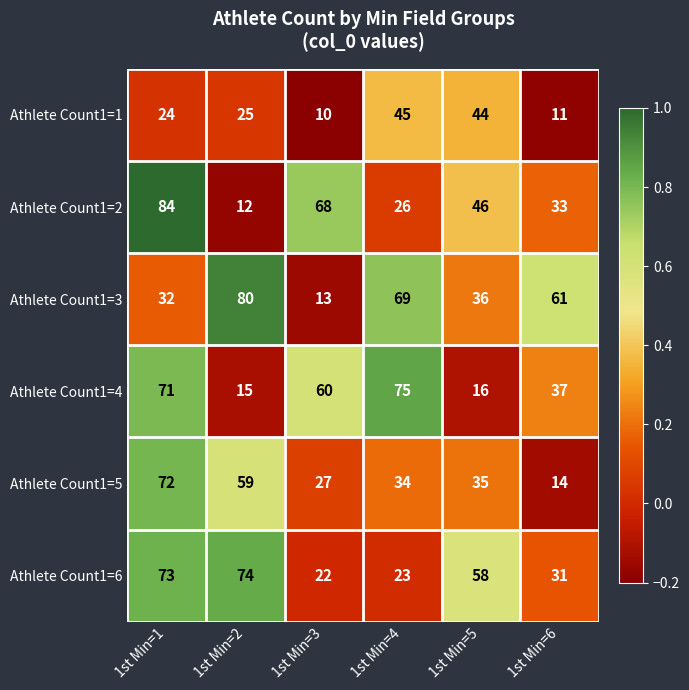

At which label is Athlete Count1=2 closest to 48?

1st Min=5